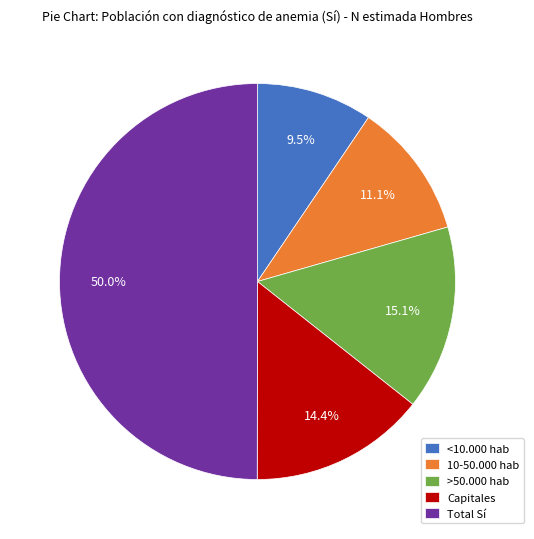

Does >50.000 hab account for over 50% of the chart?

No